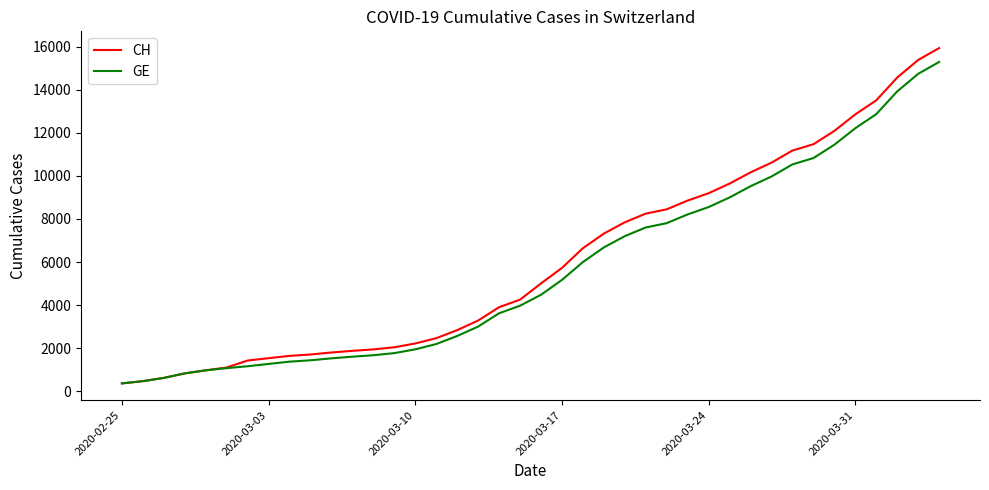

Which series has the widest spread of values?

CH